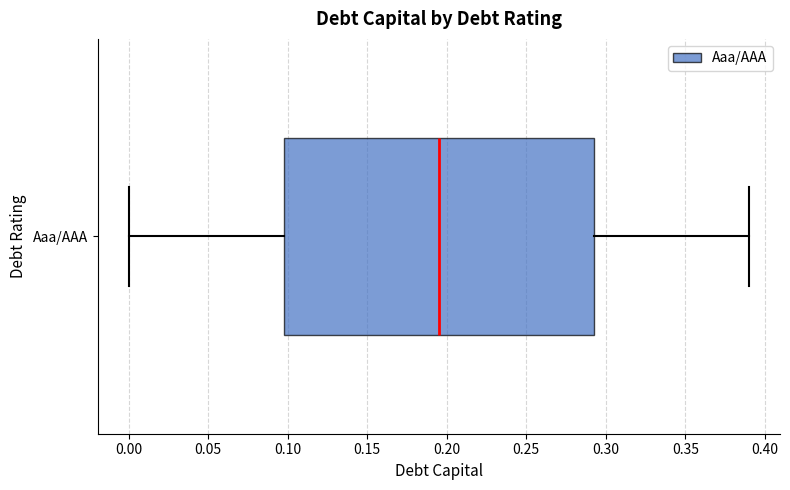

Where does the right whisker of the box for Aaa/AAA end on the x-axis? The values are not printed on the chart, so give them approximately, as read against the axis.

0.390